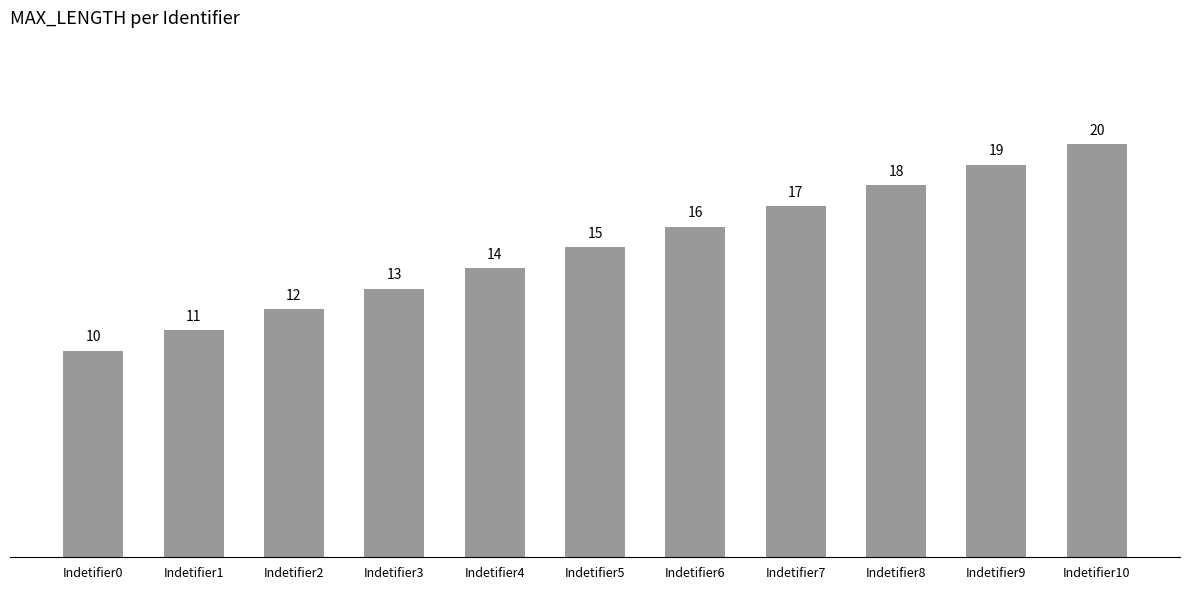

Reading right to left, transcribe all the data shown in this chart.

20	19	18	17	16	15	14	13	12	11	10